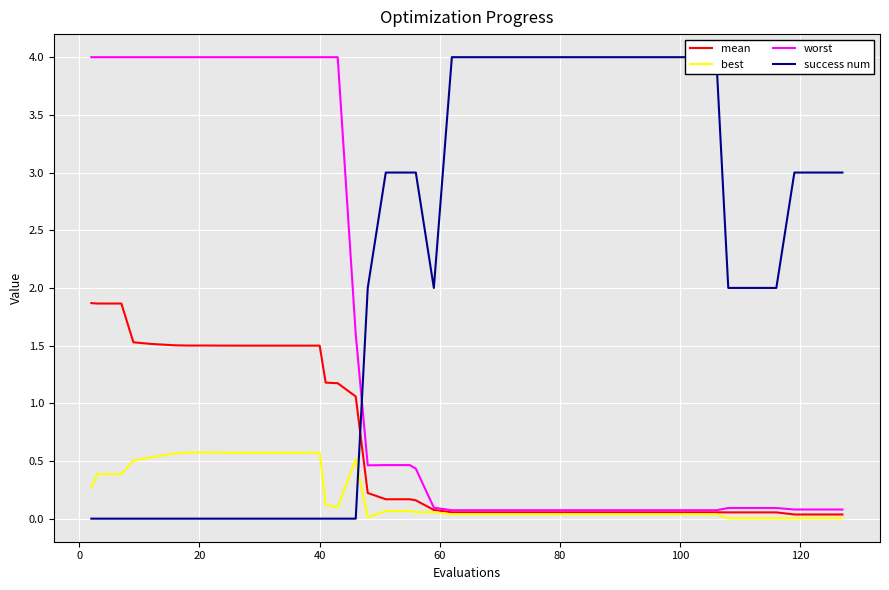

What is the maximum value for worst?

4.0